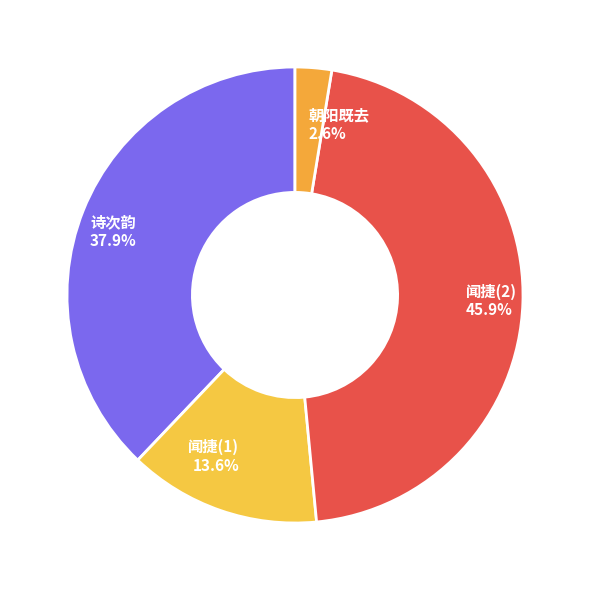

How many slices are in this pie chart?

4